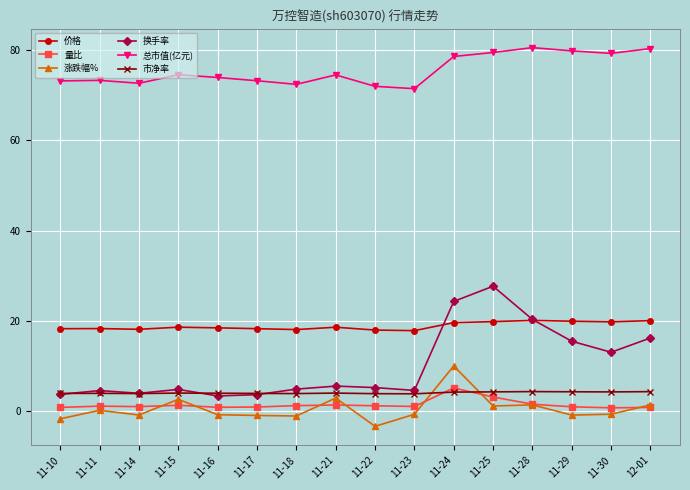

What position from the right is 11-15?

13